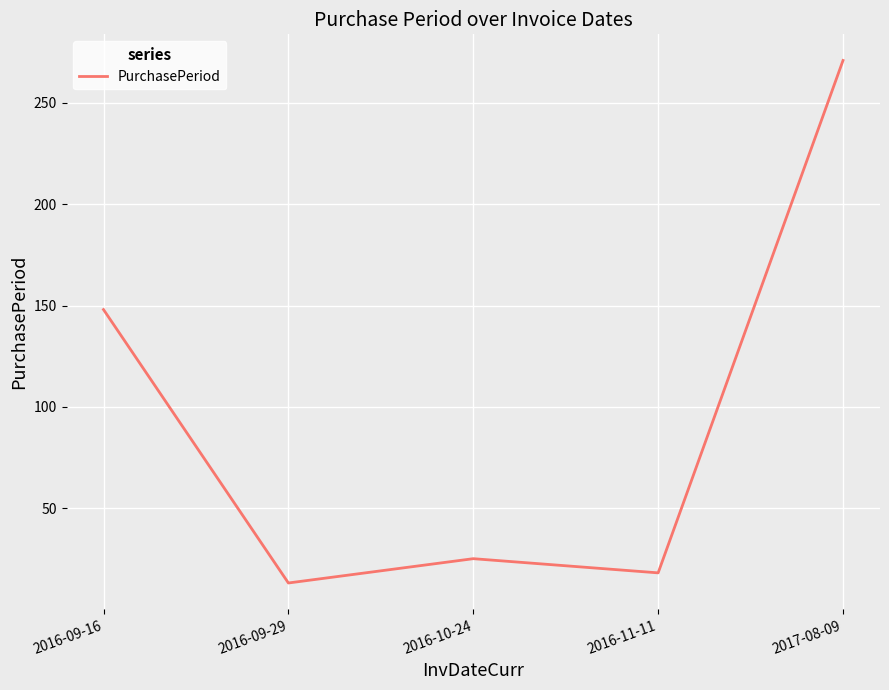

What is the ratio of the value at 2016-09-29 to the value at 2016-10-24?

0.5